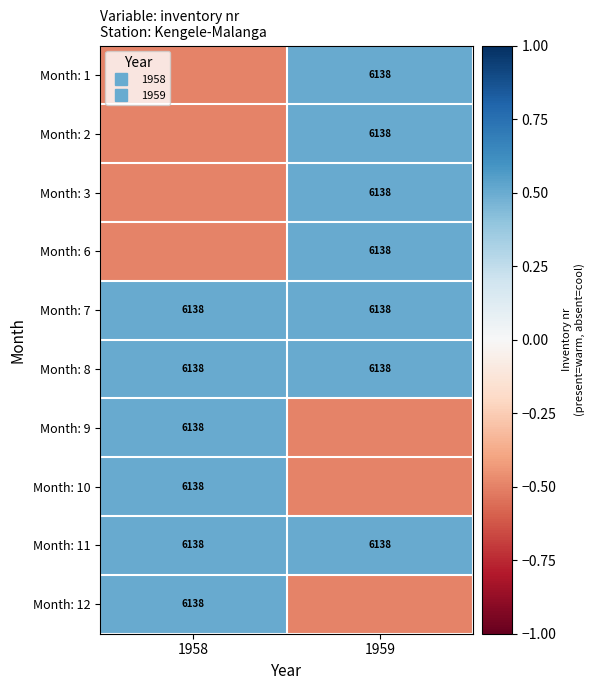

Is it true that Month: 9 equals 0.1 at 1958?

False